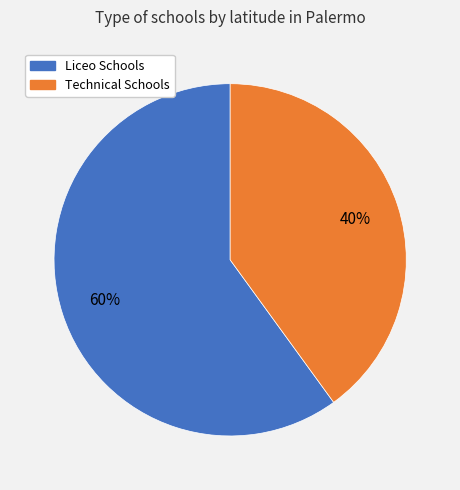

True or false: Technical Schools accounts for 40% of the total.

True